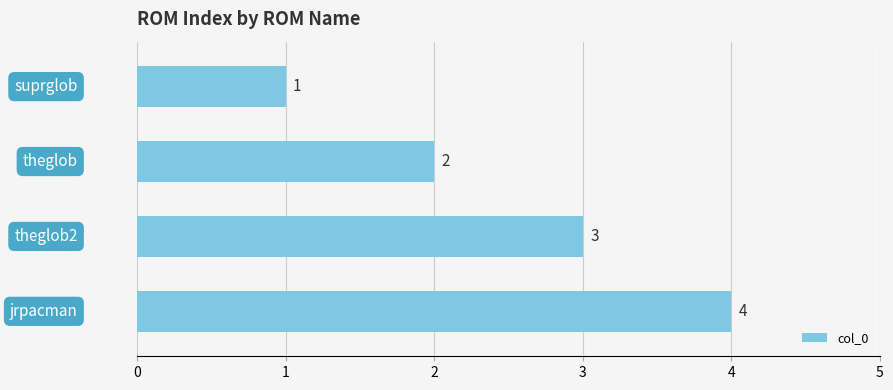

What is the value of the 4th bar from the top?

4